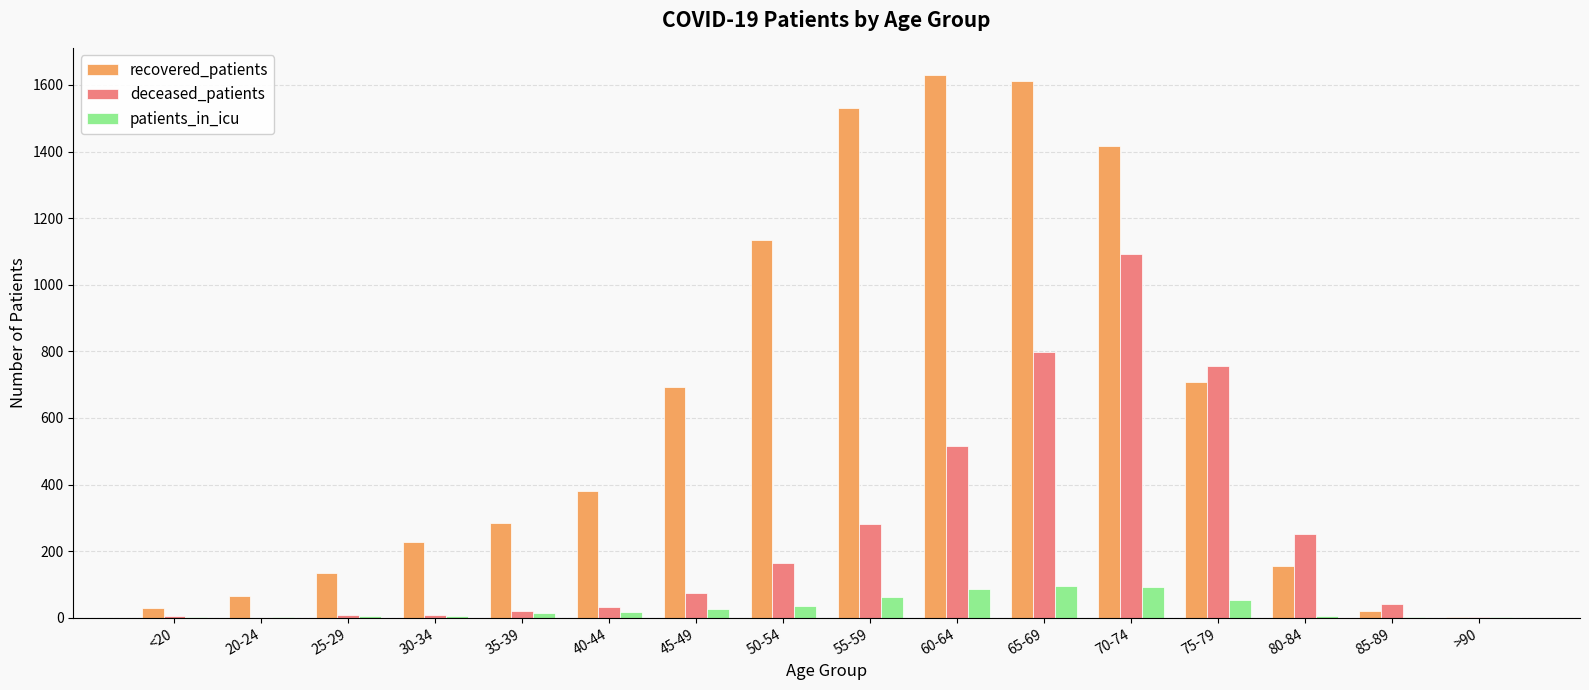

How many groups of bars are there?

16